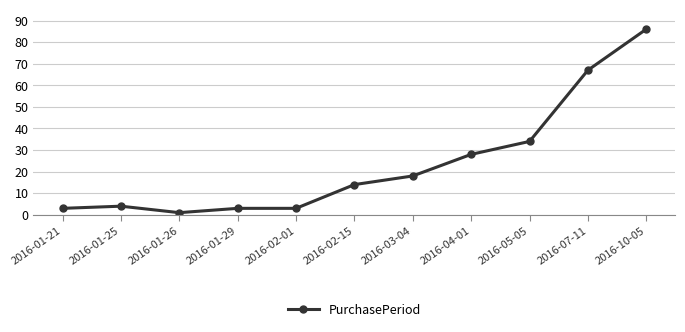

What is the average value?

24